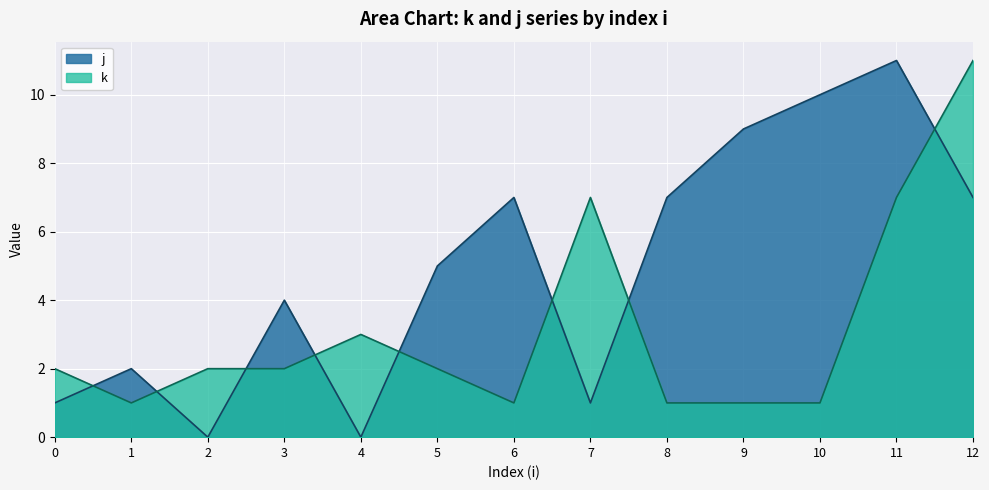

List the labels in order of j value, largest first.

11, 10, 9, 6, 8, 12, 5, 3, 1, 0, 7, 2, 4